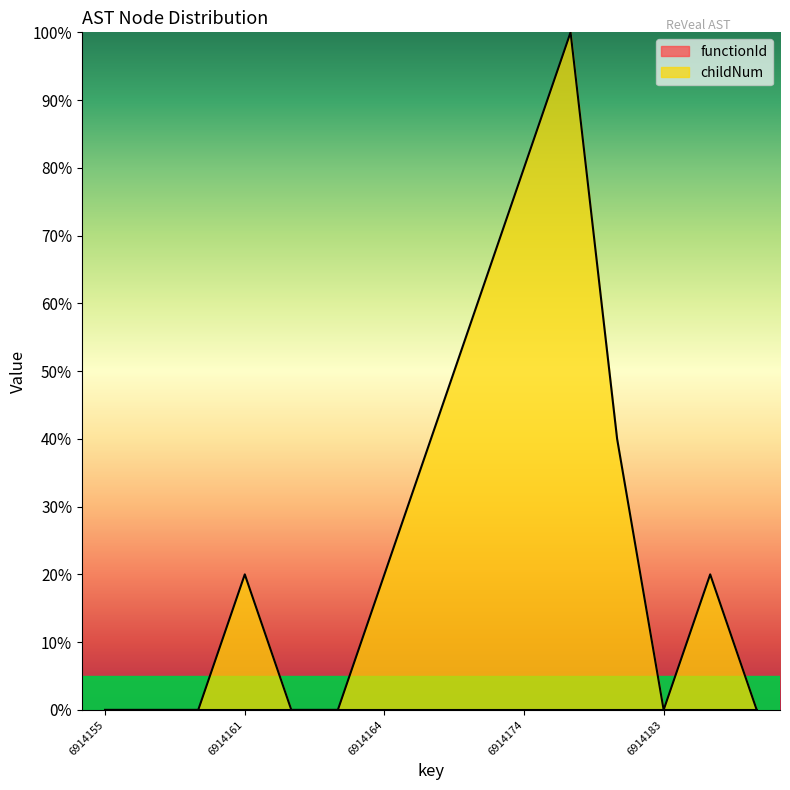

Where is the first local maximum?

6914161